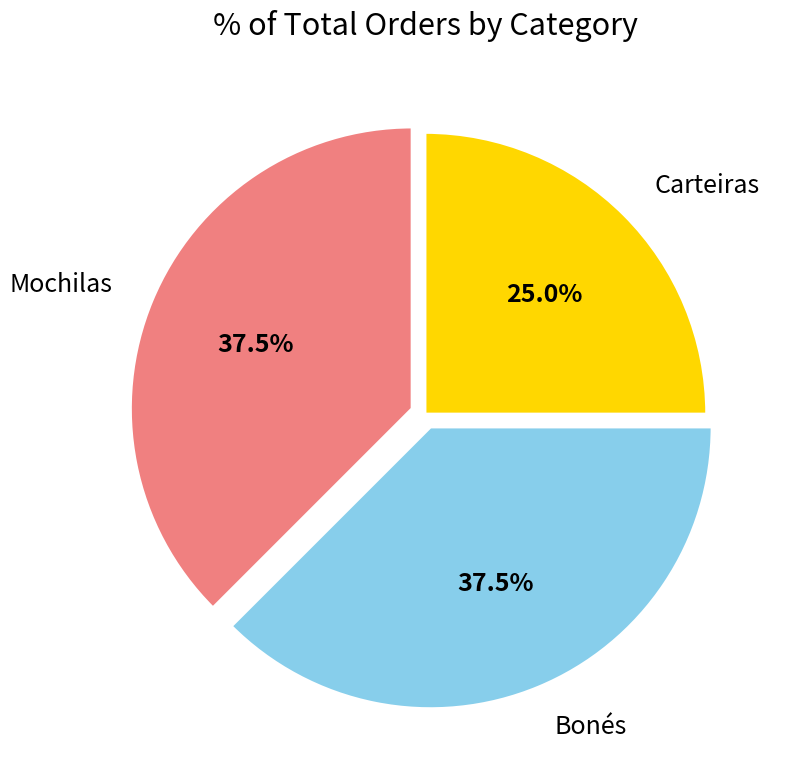

Which category has the smallest portion of the pie?

Carteiras